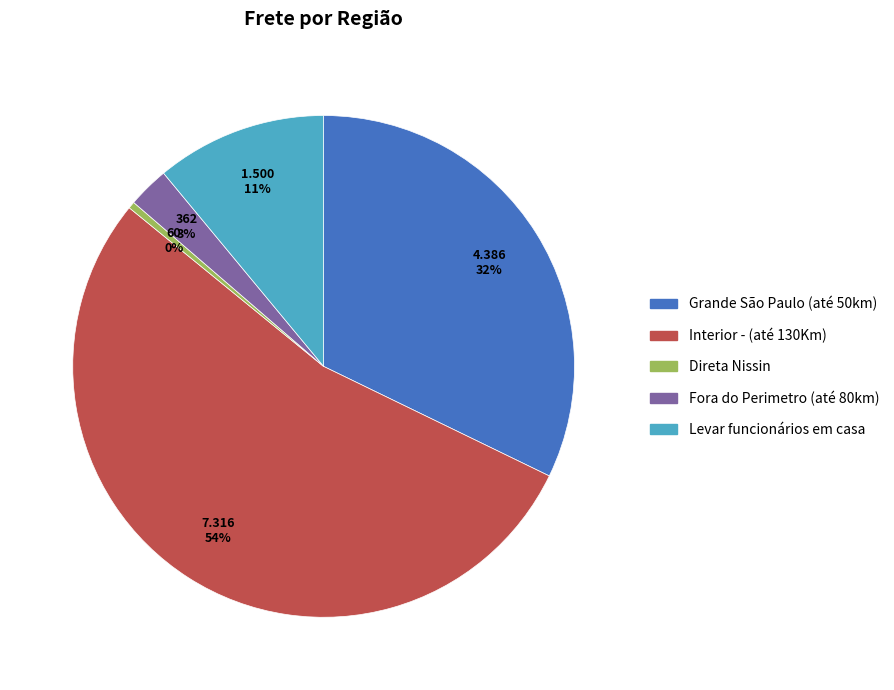

Is there any slice that represents more than half of the pie?

Yes